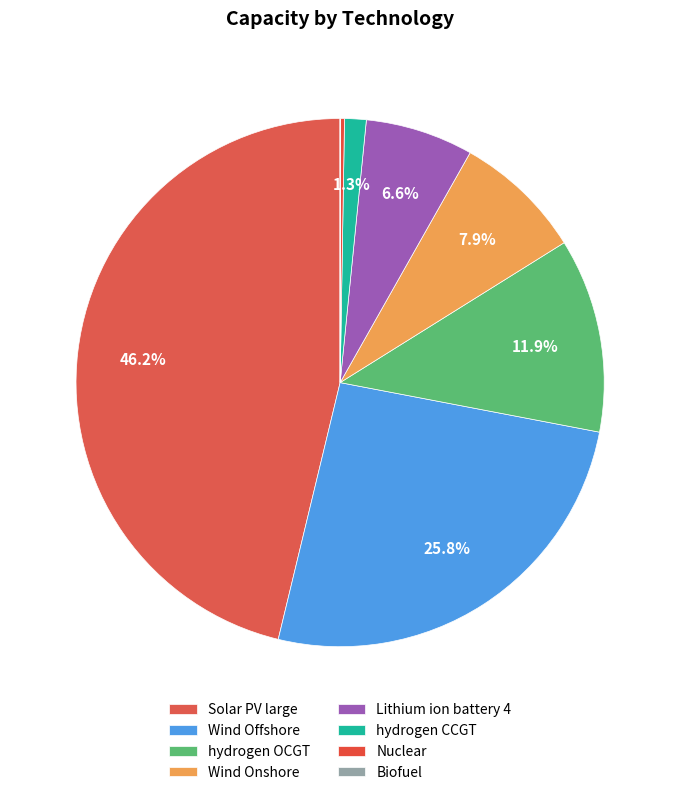

Which category has the biggest portion of the pie?

Solar PV large